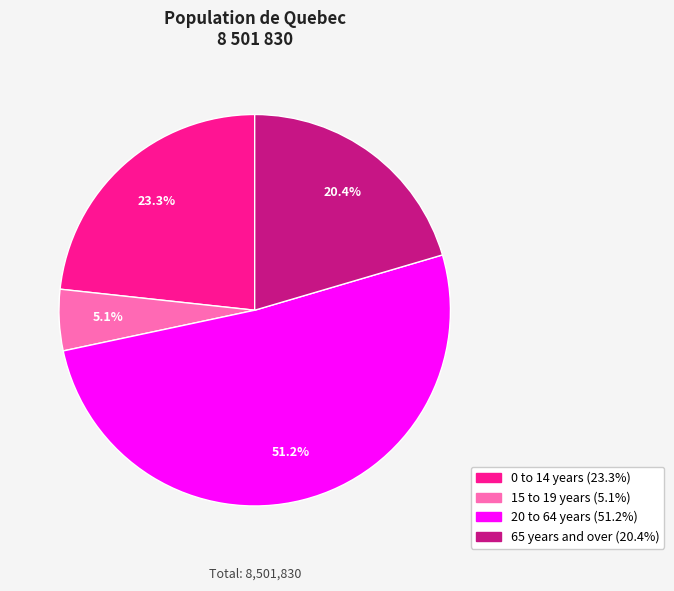

What percentage is the 20 to 64 years slice, to the nearest percent?

51%